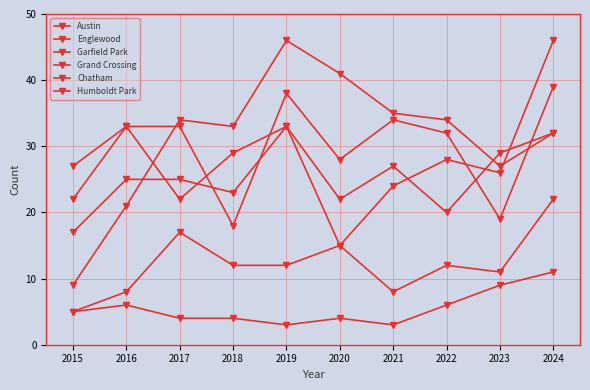

How many lines are shown in the chart?

6